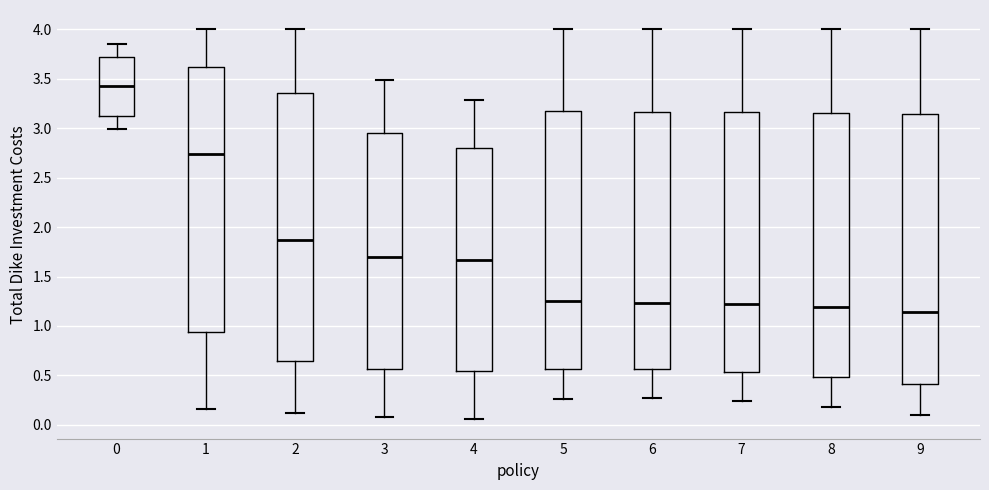

Reading left to right, read every box against the y-axis: the position of its median line, the range the box covers, and the ends of its whiskers. The values are not printed on the chart, so give them approximately, as read against the axis.

0: median 3.40, box 3.15 to 3.75, whiskers 3.00 to 3.85
1: median 2.75, box 0.95 to 3.60, whiskers 0.15 to 4.00
2: median 1.85, box 0.65 to 3.35, whiskers 0.10 to 4.00
3: median 1.70, box 0.55 to 2.95, whiskers 0.05 to 3.50
4: median 1.65, box 0.55 to 2.80, whiskers 0.05 to 3.30
5: median 1.25, box 0.55 to 3.20, whiskers 0.25 to 4.00
6: median 1.25, box 0.55 to 3.15, whiskers 0.25 to 4.00
7: median 1.20, box 0.55 to 3.15, whiskers 0.25 to 4.00
8: median 1.20, box 0.50 to 3.15, whiskers 0.20 to 4.00
9: median 1.15, box 0.40 to 3.15, whiskers 0.10 to 4.00